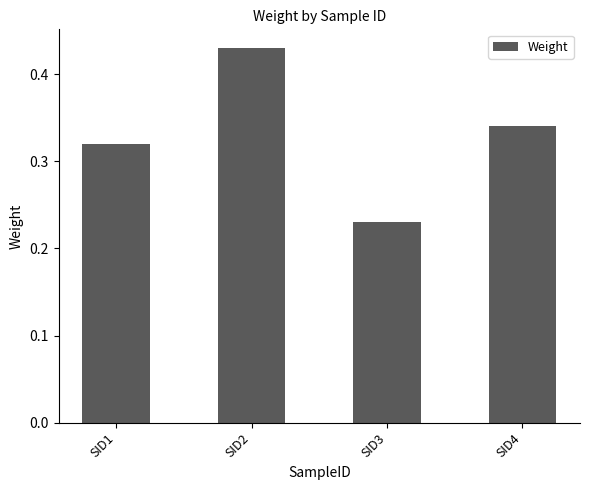

Which label corresponds to the largest value in the chart?

SID2